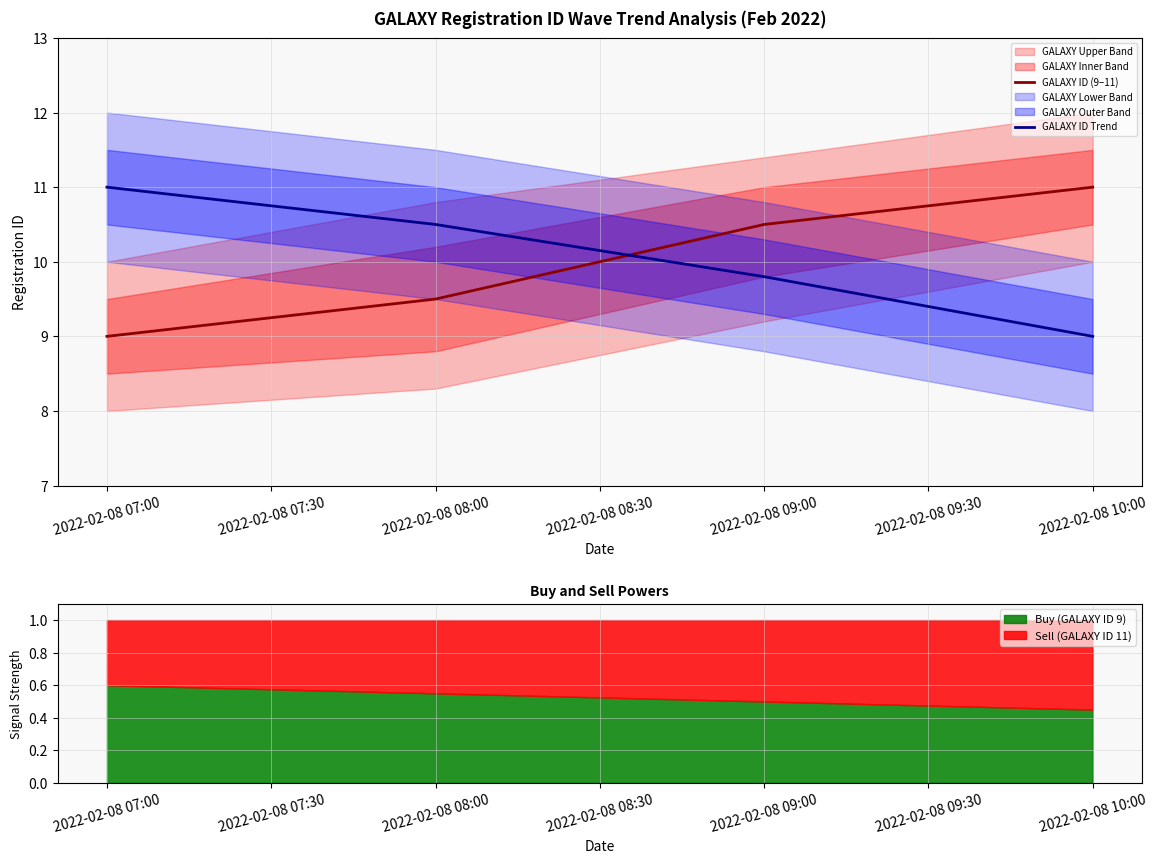

Which series has the largest total across all categories?

GALAXY ID Trend